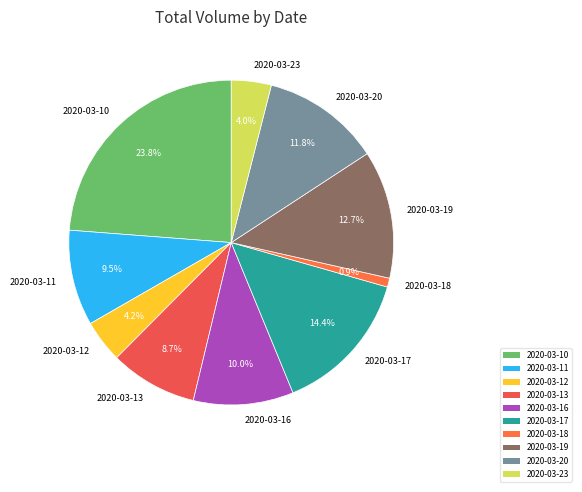

Does 2020-03-11 represent more than half of the total?

No